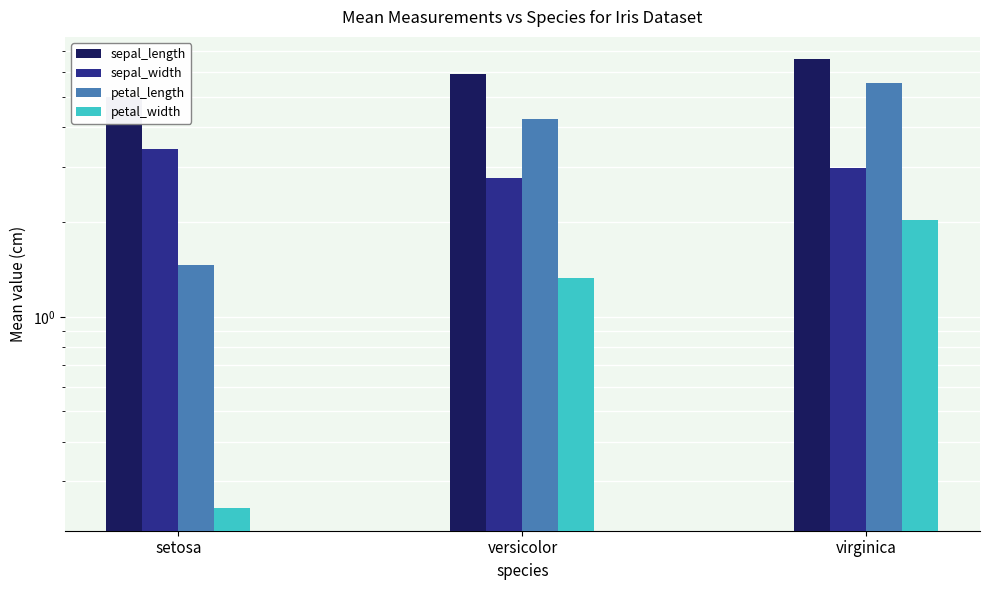

Reading right to left, list all the values displayed in this chart.

sepal_length: virginica=6.6	versicolor=5.9	setosa=5.0
sepal_width: virginica=3.0	versicolor=2.8	setosa=3.4
petal_length: virginica=5.6	versicolor=4.3	setosa=1.5
petal_width: virginica=2.0	versicolor=1.3	setosa=0.2